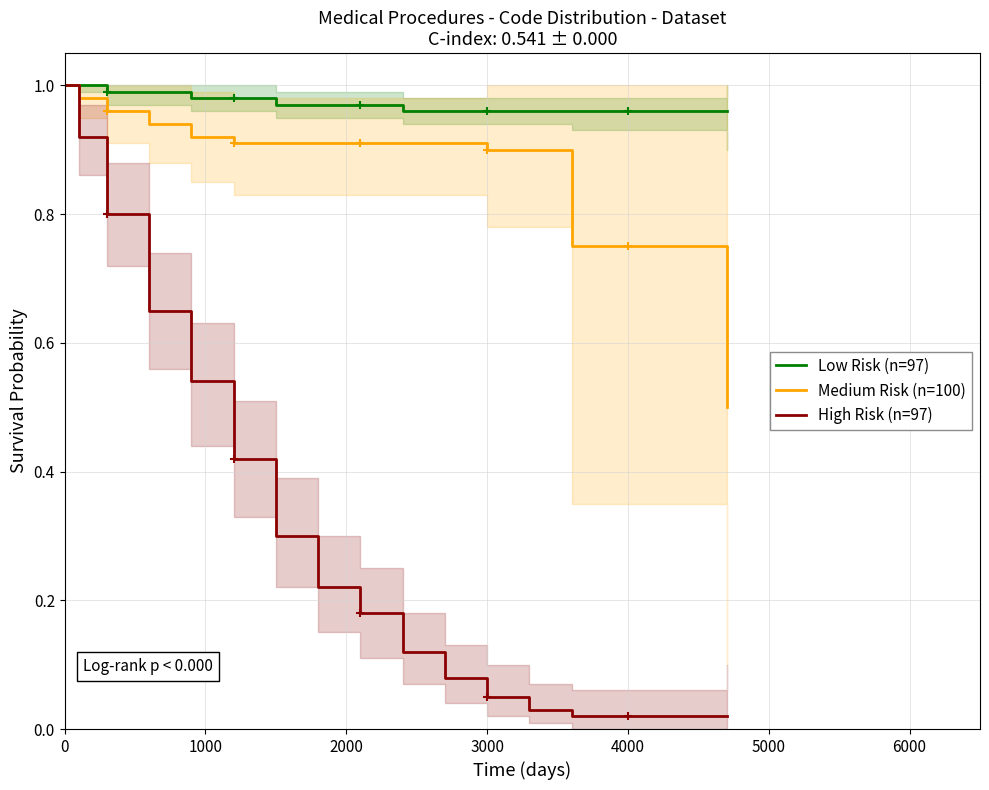

How many data points does each series have?

16